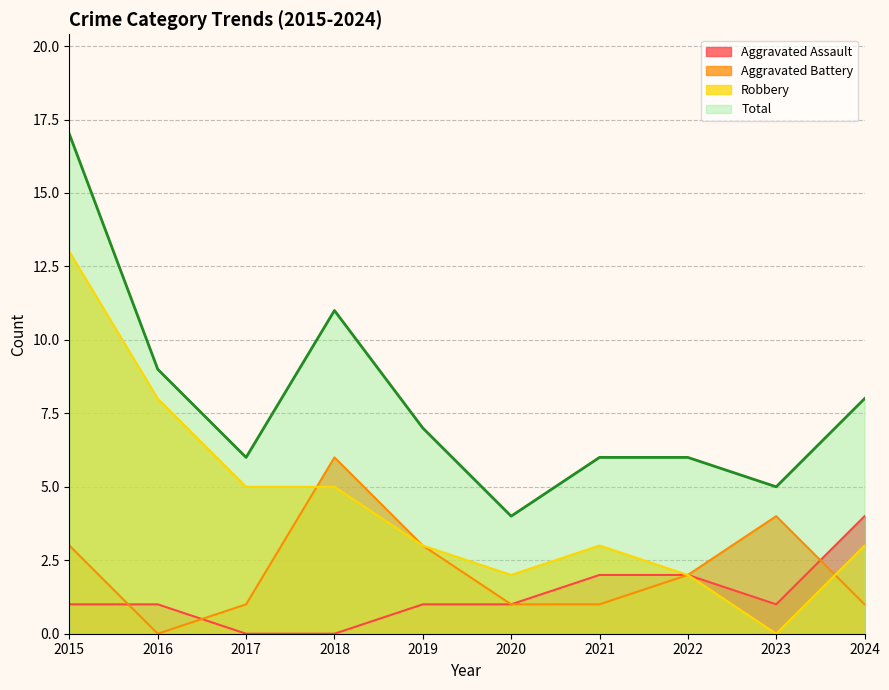

Where is Aggravated Battery nearest to the value 3?

2015